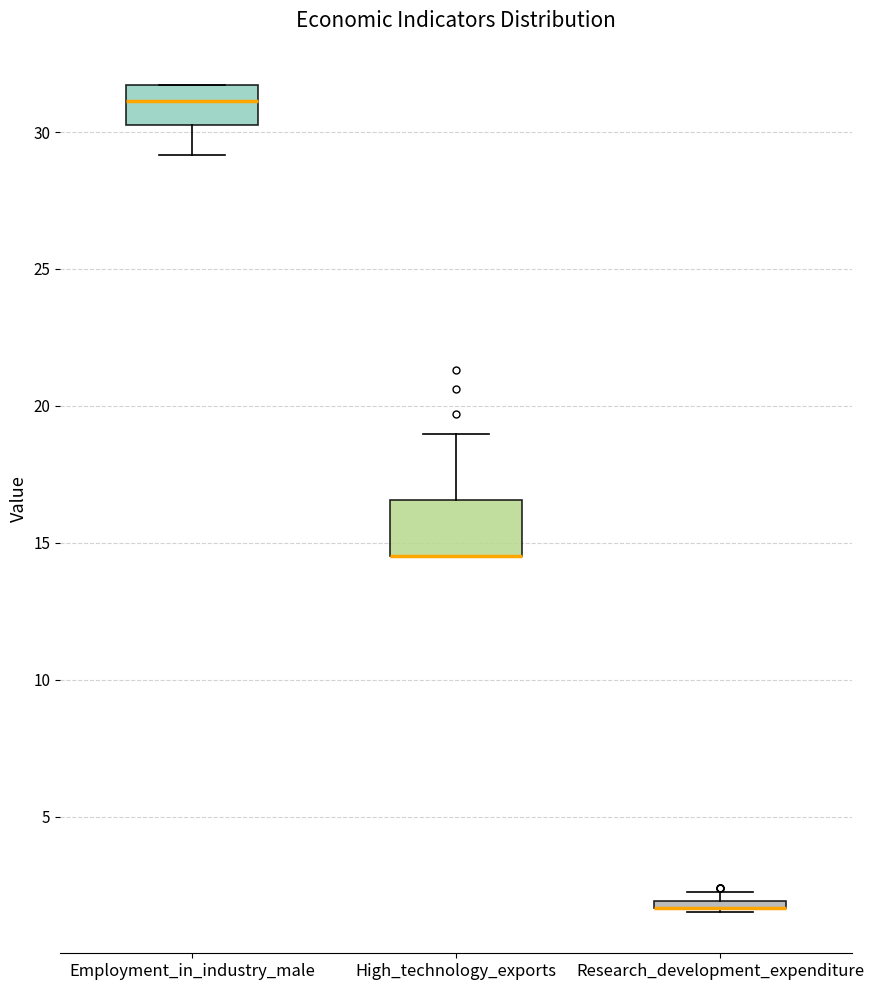

Where is the upper edge of the box for Research_development_expenditure on the y-axis? The values are not printed on the chart, so give them approximately, as read against the axis.

2.0